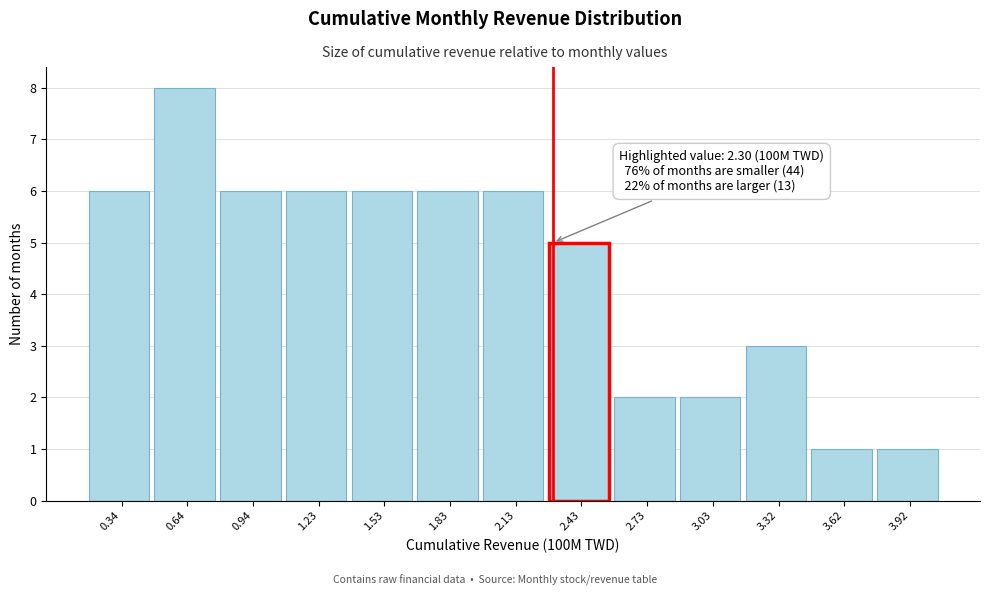

Over which range of the x-axis is the bar tallest?

0.50 to 0.80